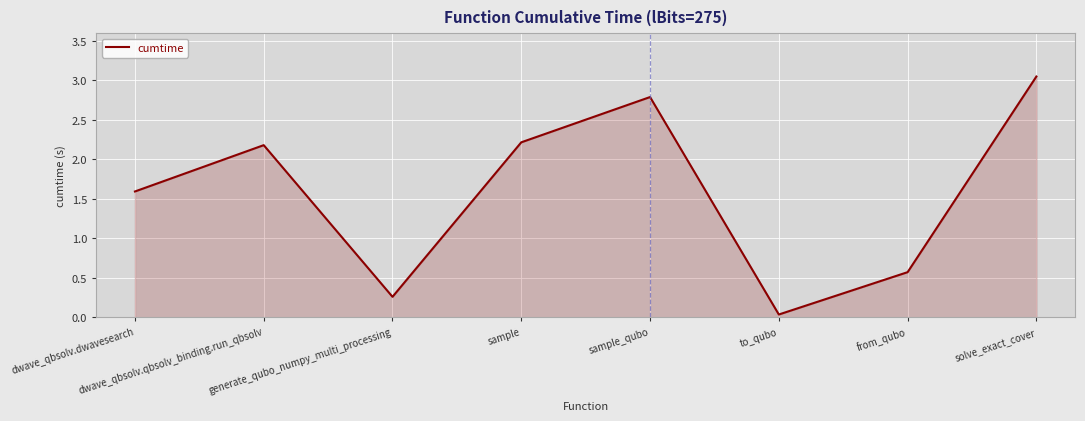

The chart shows a value of 0.0 at to_qubo. True or false?

True